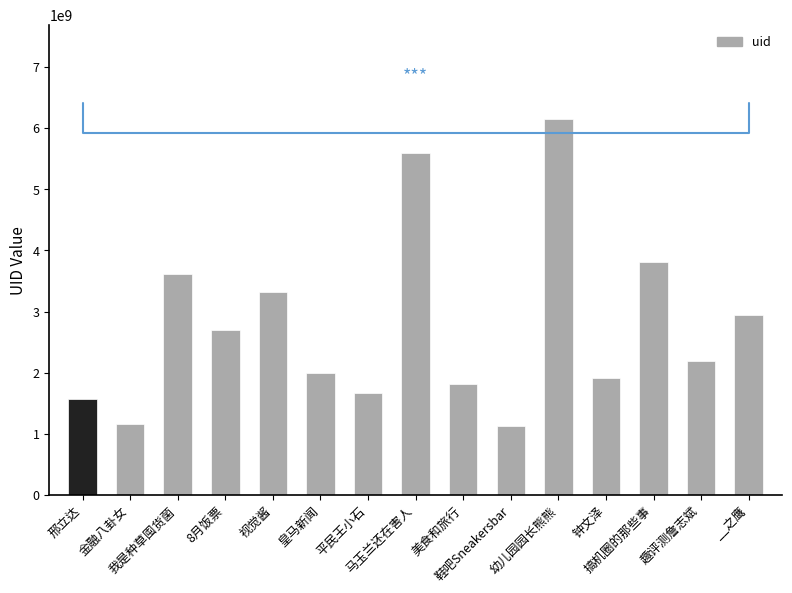

Read the value at 趣评测詹志斌.

2184853833